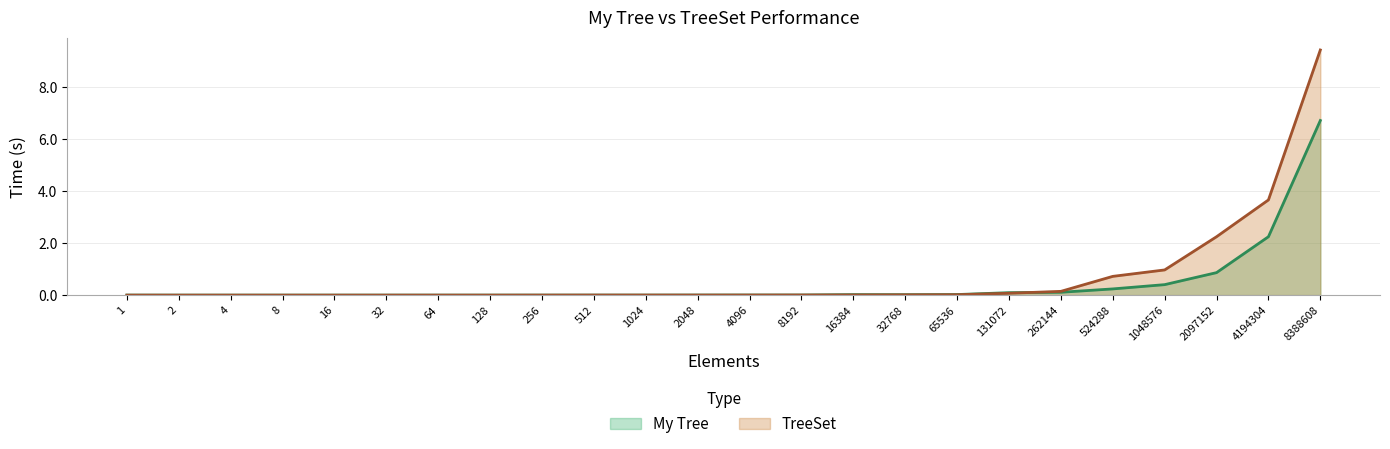

True or false: My Tree has more than 1 interior local peaks.

True